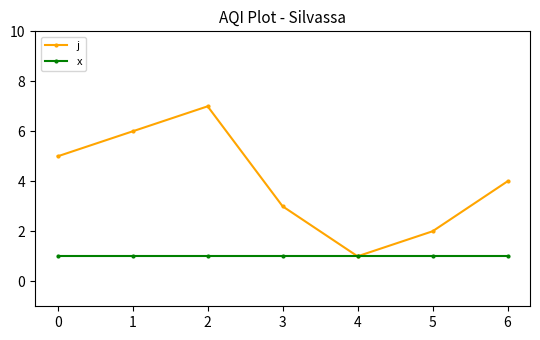

What is the spread (max minus min) of values at 1?

5